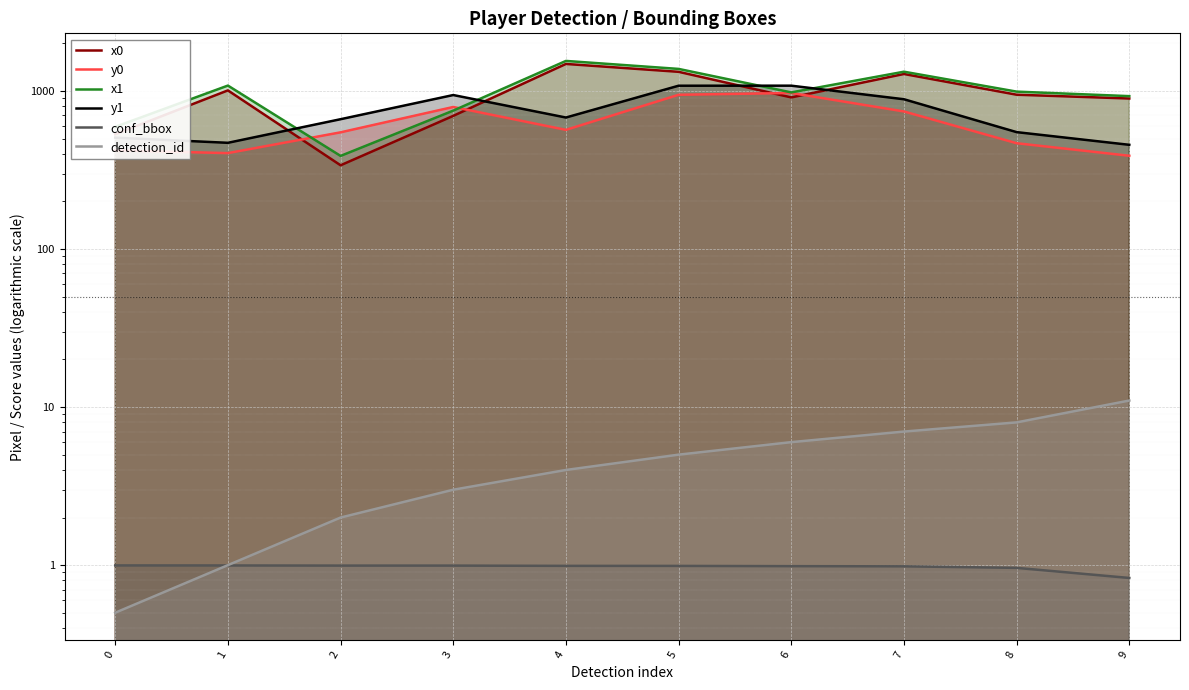

What are all the series names shown in the legend?

x0, y0, x1, y1, conf_bbox, detection_id